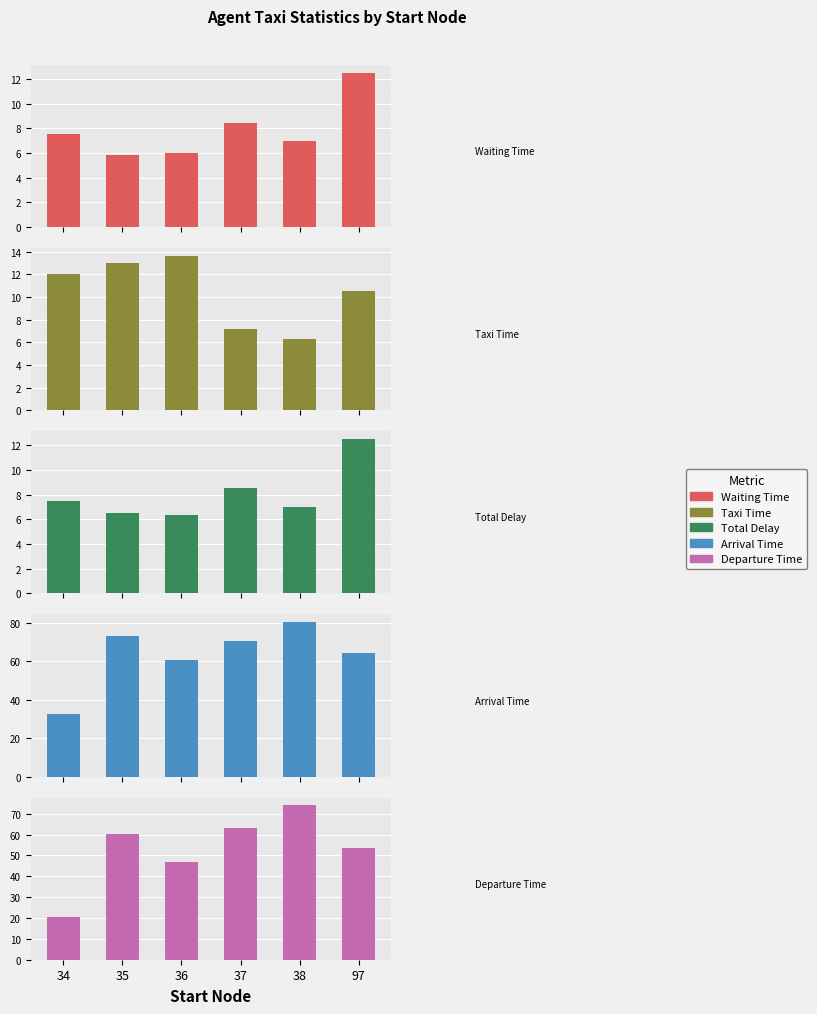

What is the difference between the maximum and minimum values in the total_delay series?

6.1